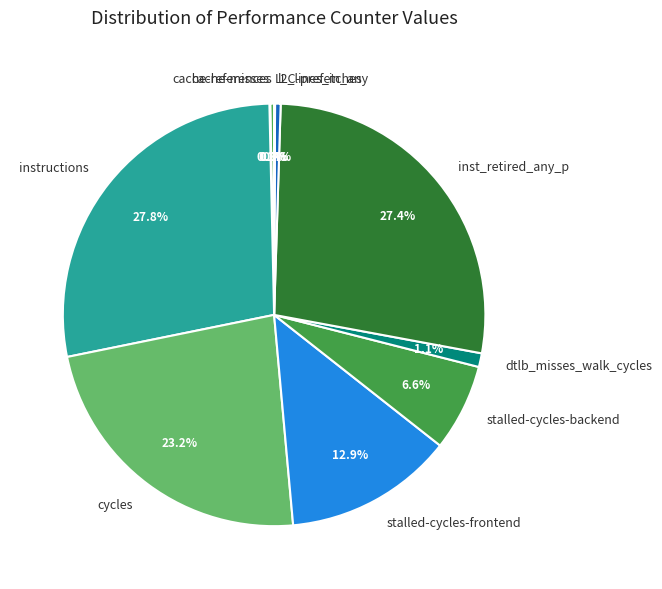

To the nearest percent, what is the average slice percentage?

10%